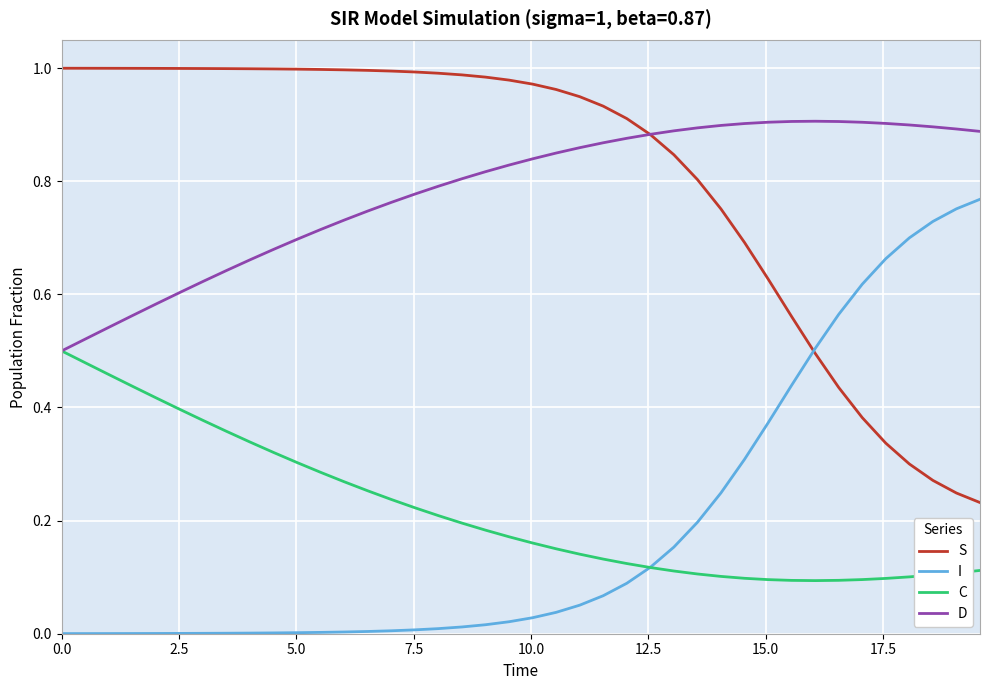

True or false: I and D intersect in this chart.

False